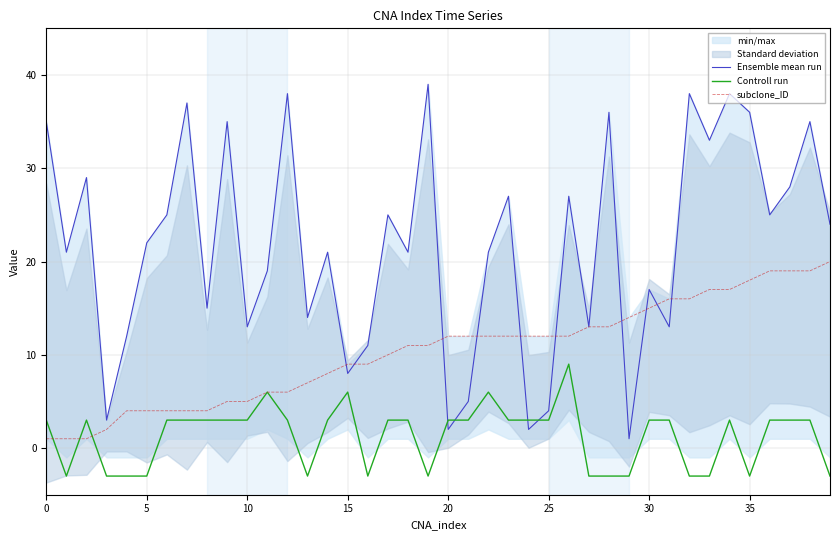

What is the highest value of the Controll run series?

9